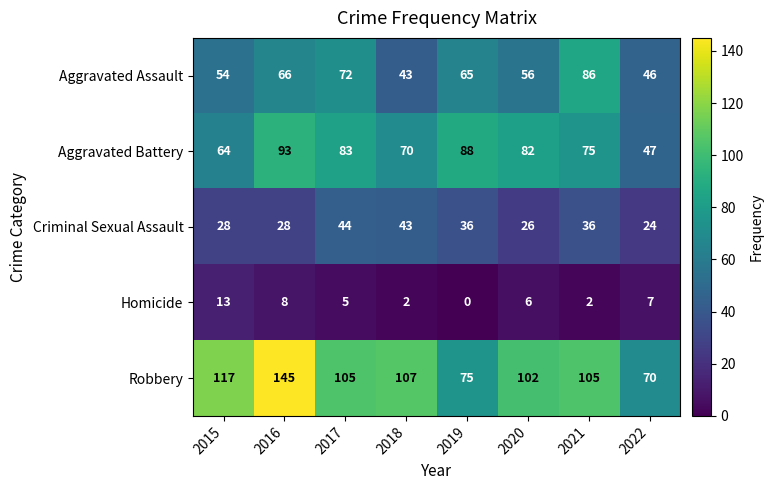

What is the difference between the highest and lowest values at 2020?

96